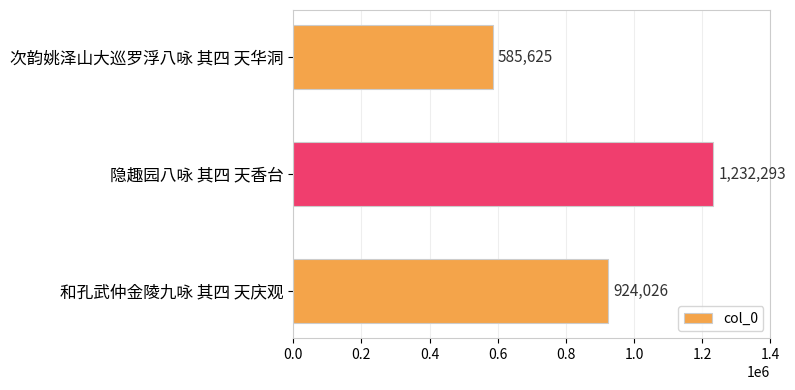

Reading bottom to top, what are all the values shown in this chart?

924026	1232293	585625